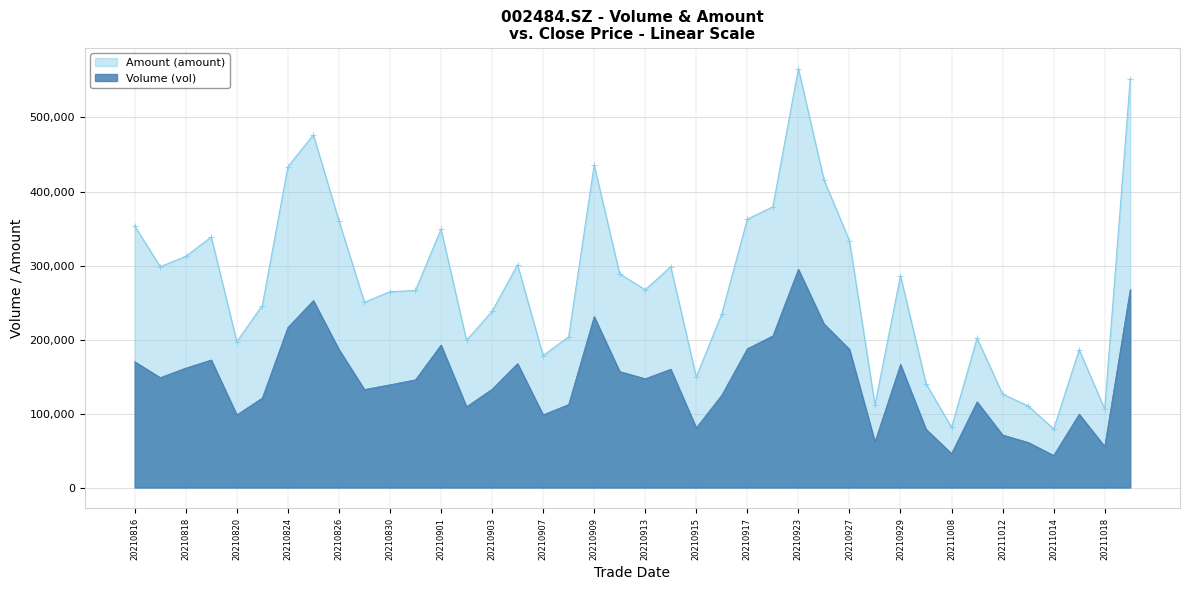

The Amount (amount) series shows 288594.5 at 20210910. True or false?

True